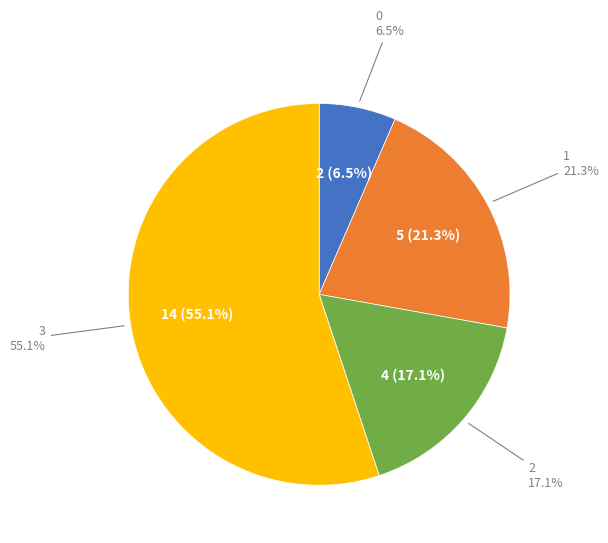

What is the majority slice?

3